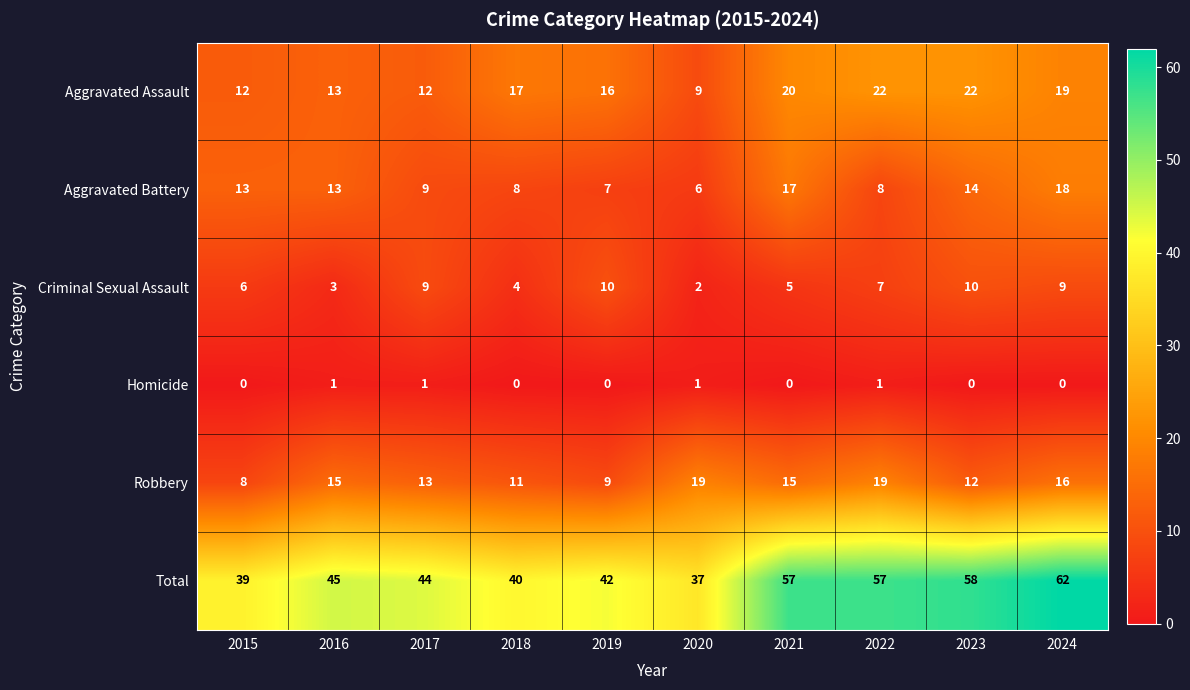

Is it true that Aggravated Battery equals 5 at 2015?

False